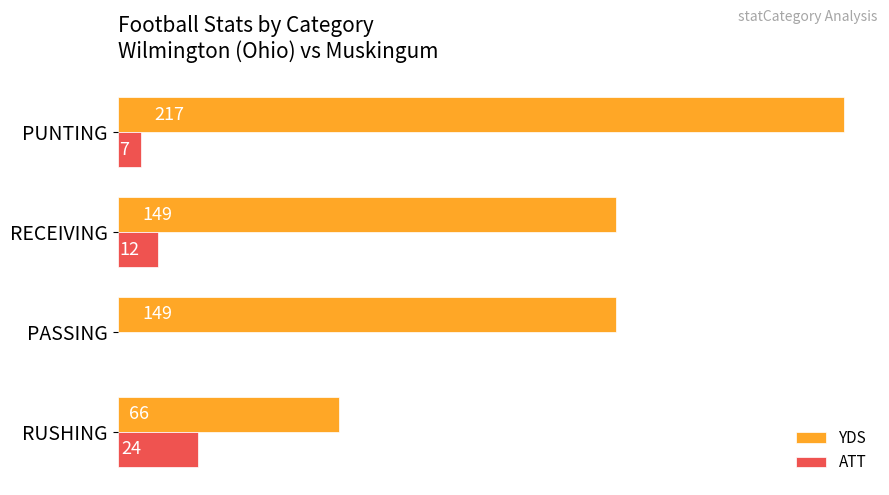

At which category is the sum across all series the highest?

PUNTING